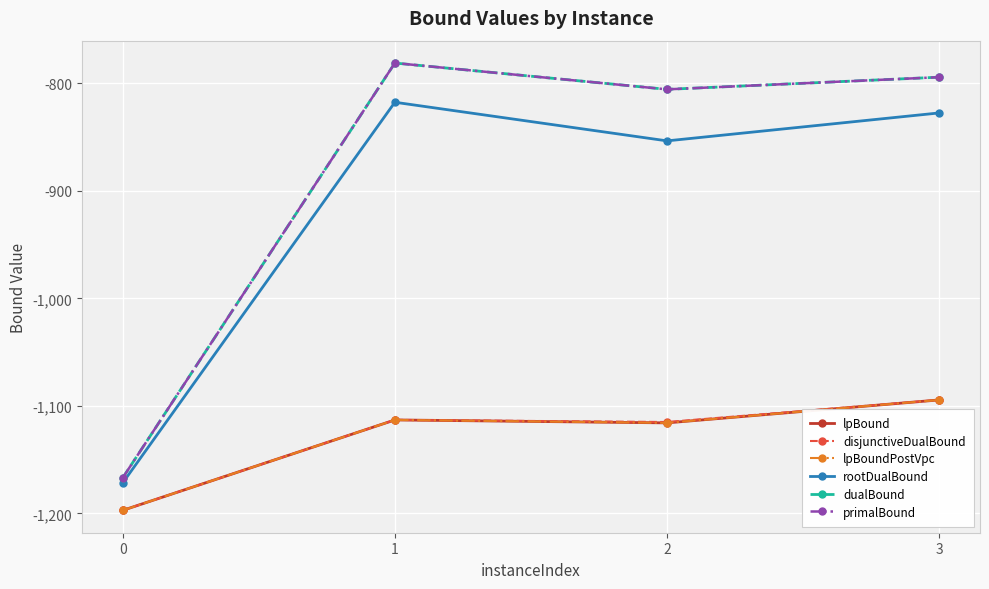

Does the chart display data point markers on the line(s)?

Yes